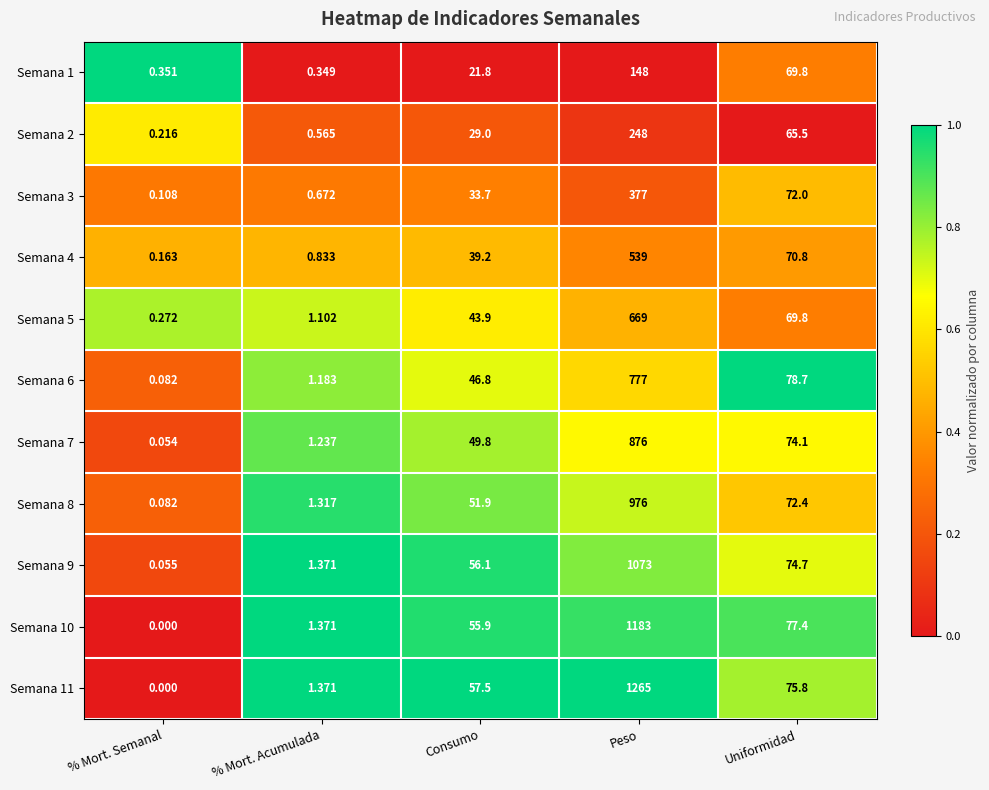

At which category is the sum across all series the highest?

Peso